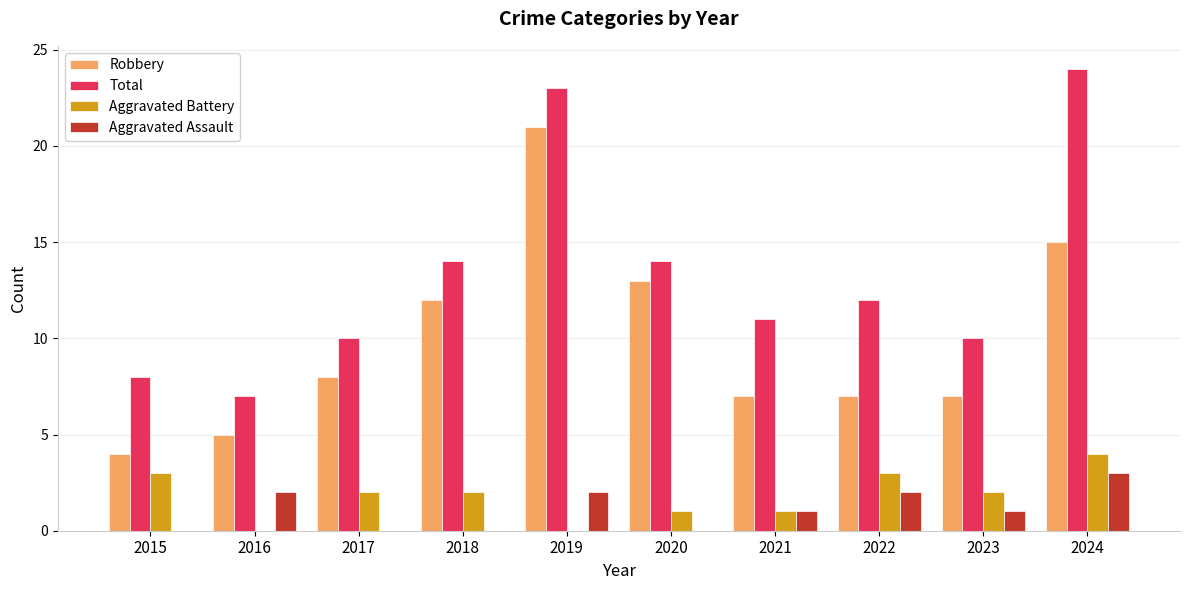

The value of Robbery at 2020 is 7. True or false?

False